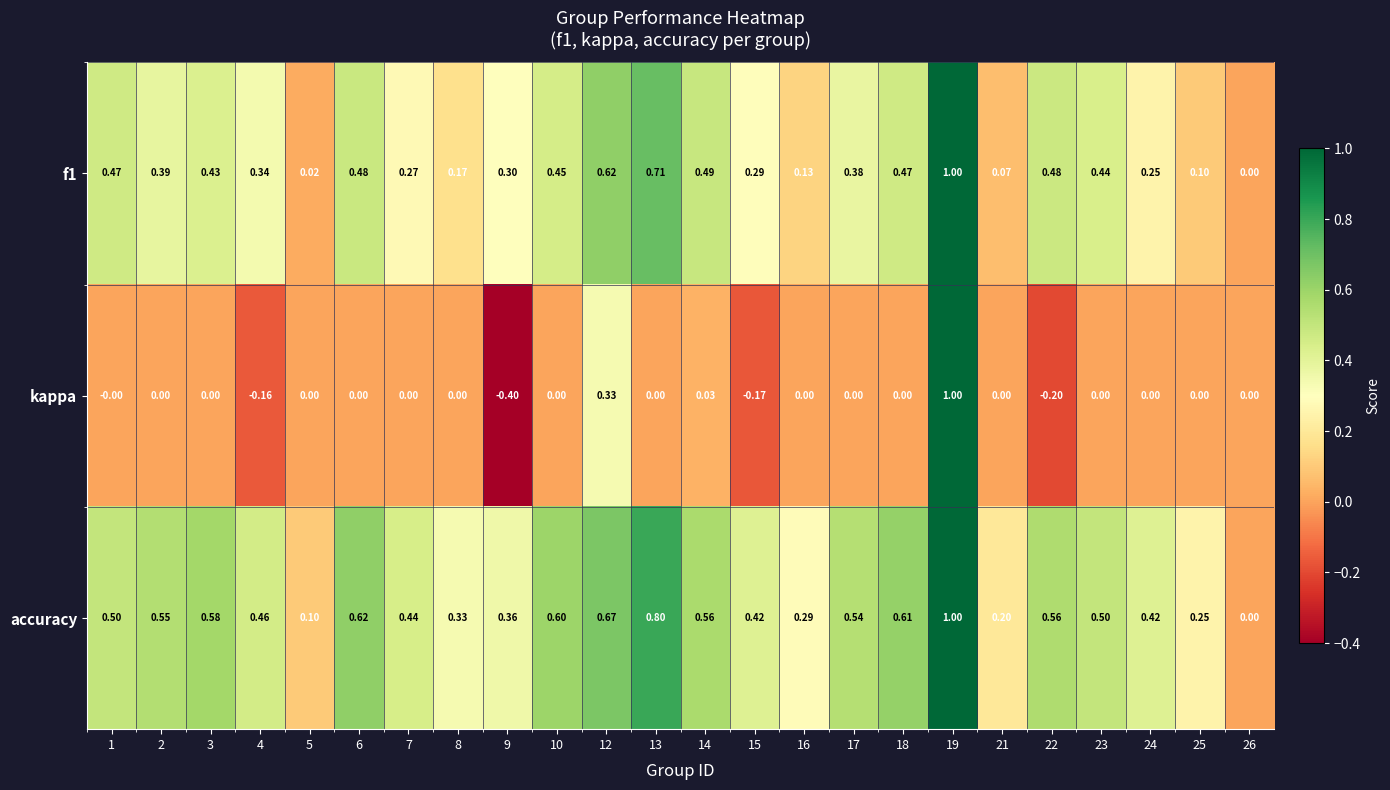

Which label corresponds to the largest value in the chart?

19